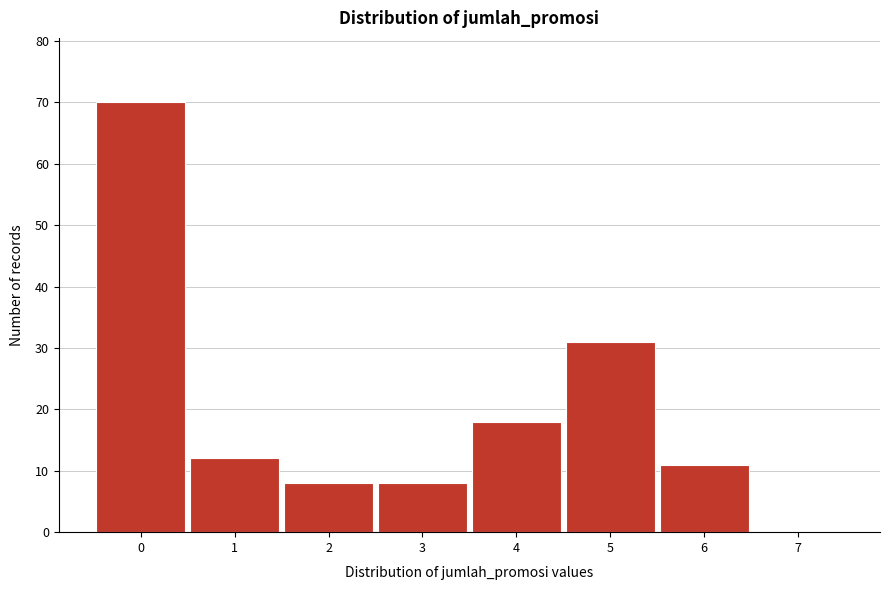

Reading left to right, what are all the values shown in this chart?

0=70	1=12	2=8	3=8	4=18	5=31	6=11	7=0